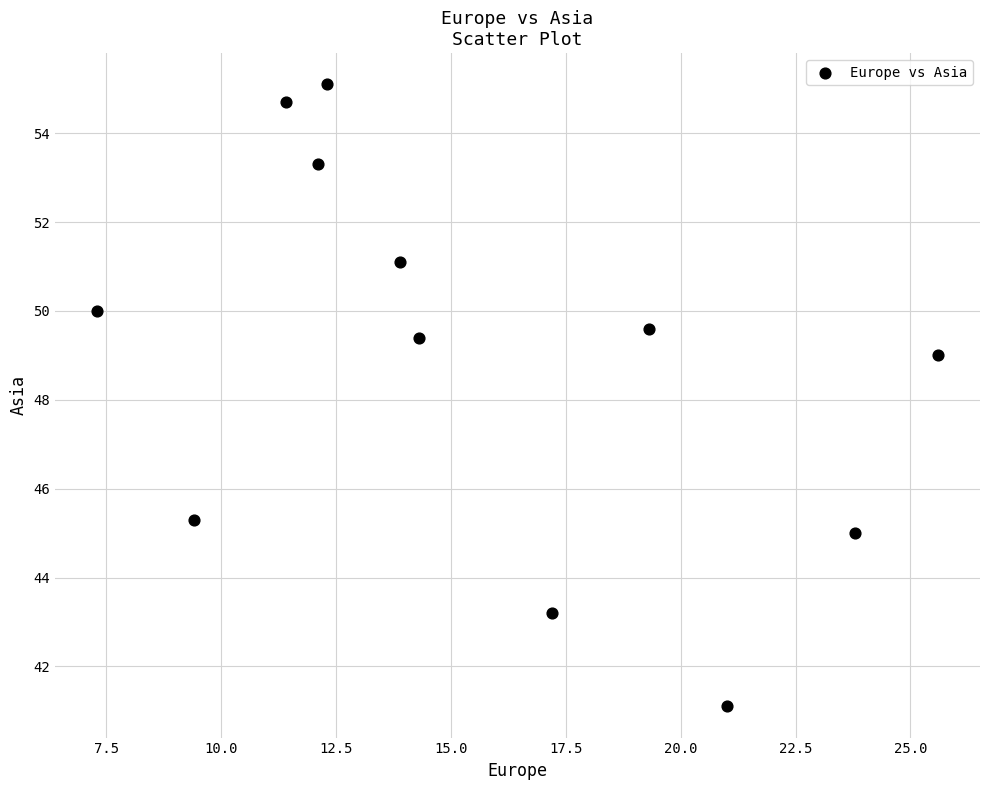

What is the average Y value?

48.9